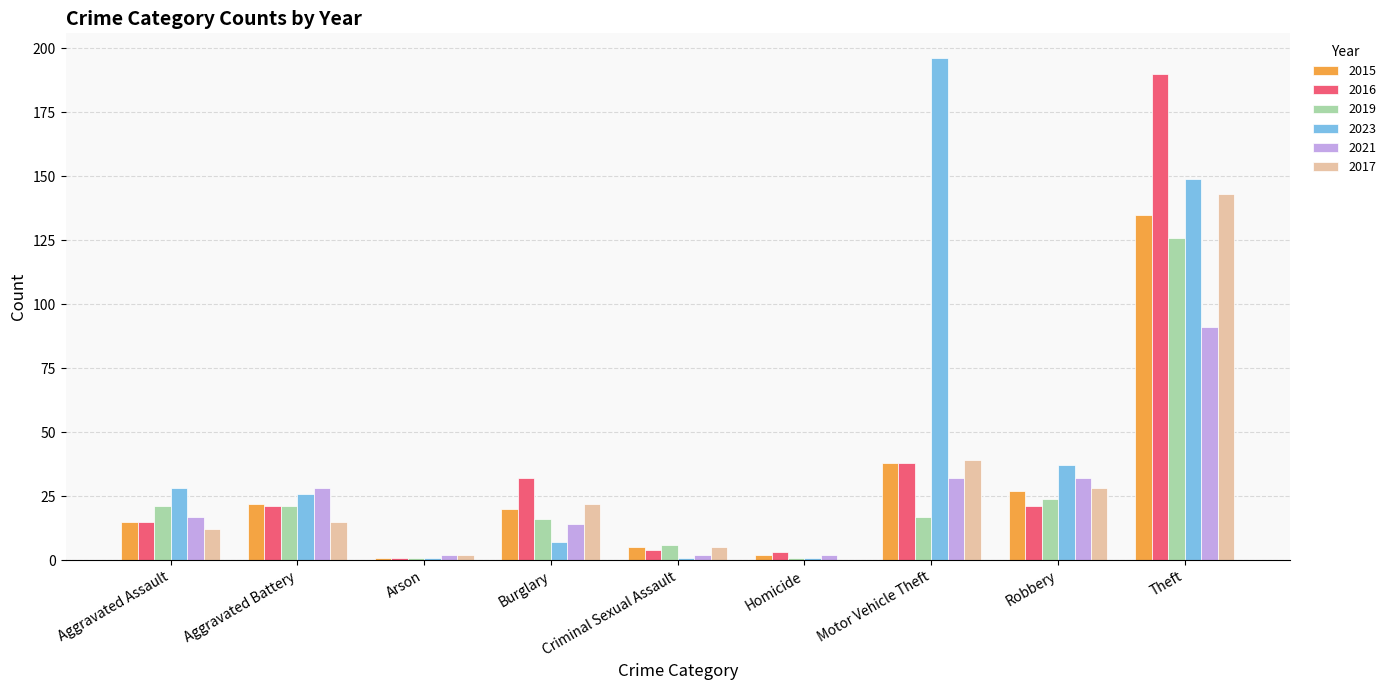

Which series has the widest spread of values?

2023